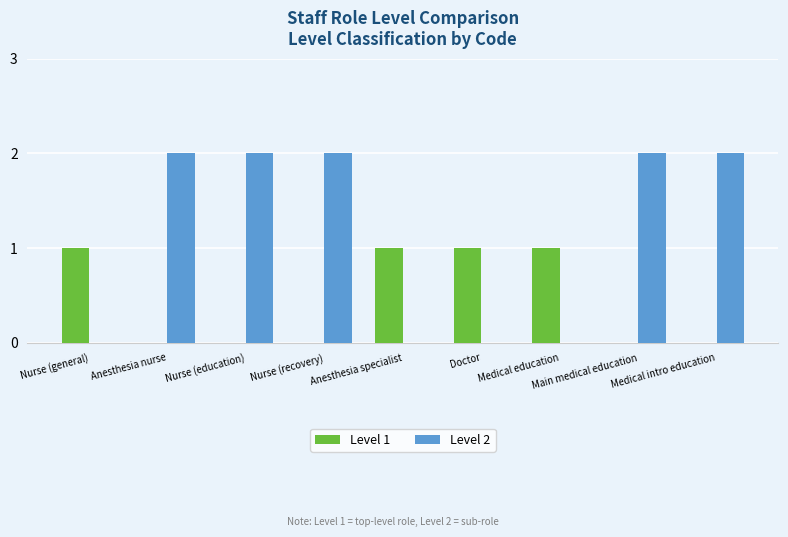

Is the value of Level 1 at Nurse (education) greater than the value of Level 2 at Medical intro education?

No